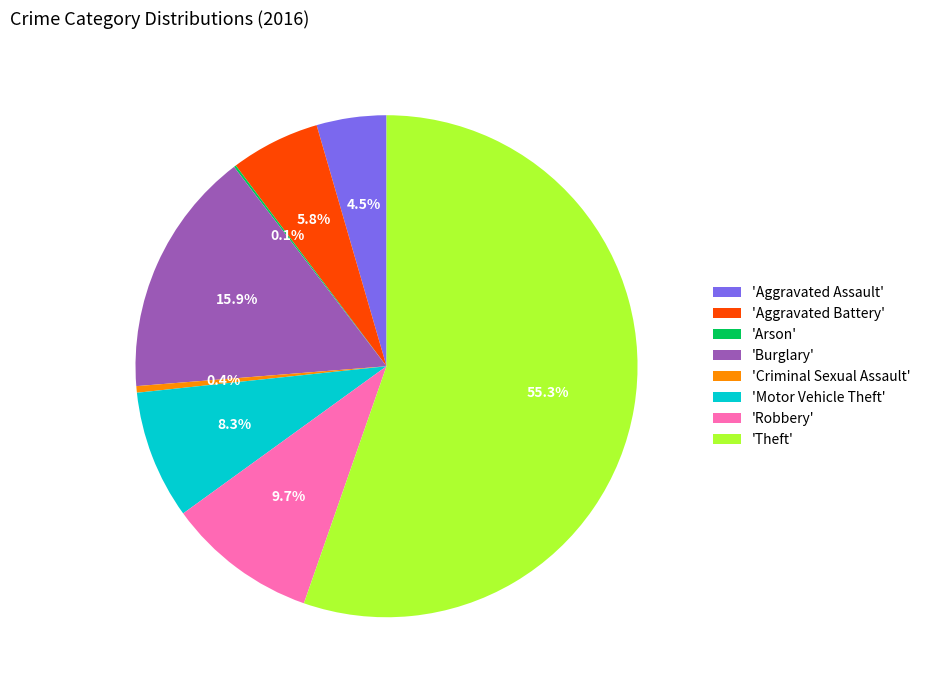

Which category has the biggest portion of the pie?

'Theft'